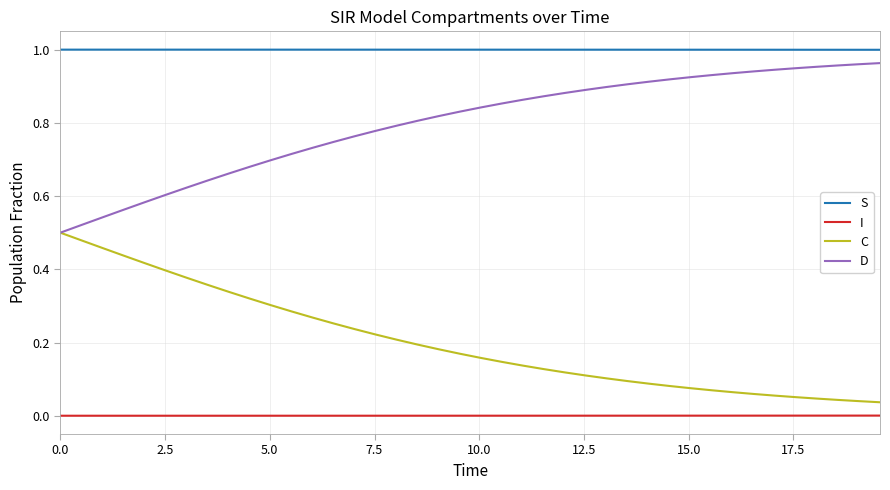

True or false: S and D cross at least once.

False